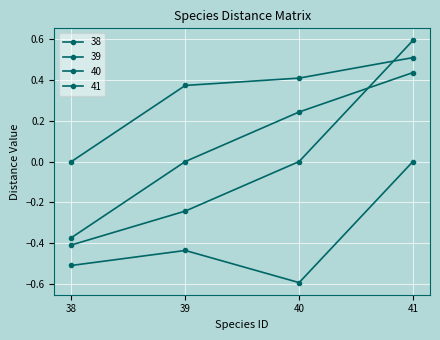

Does the chart display data point markers on the line(s)?

Yes